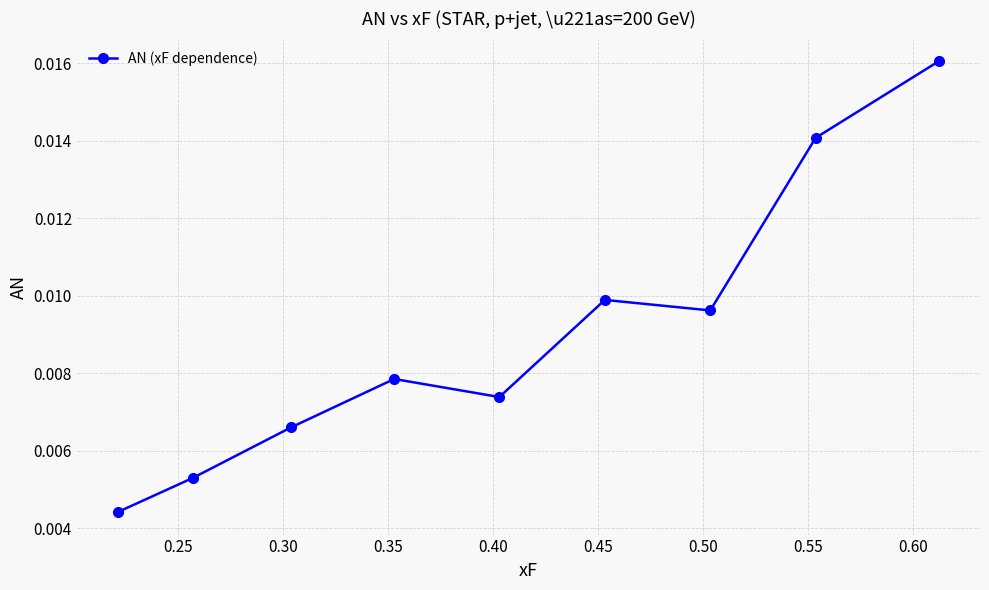

Does the chart display data point markers on the line(s)?

Yes